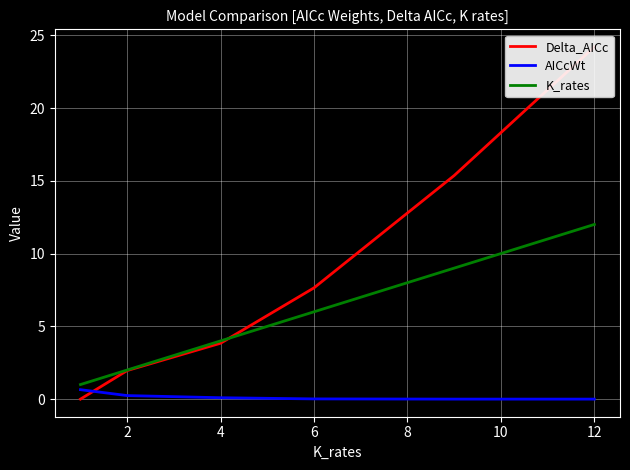

At which label does K_rates reach its peak?

12